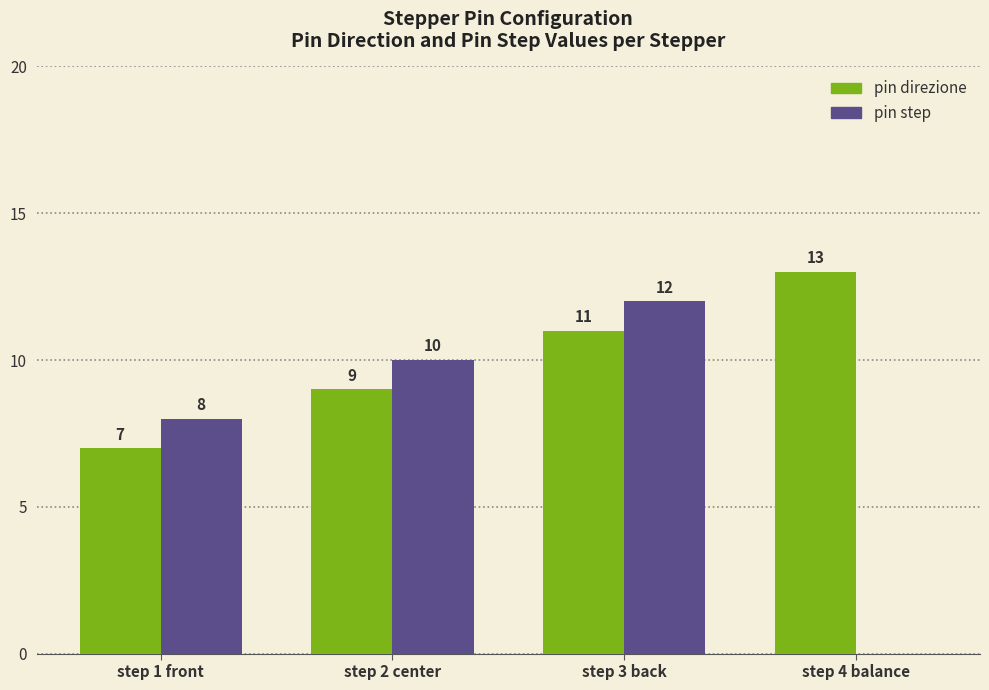

What is the sum of the pin direzione values at step 3 back and step 4 balance?

24